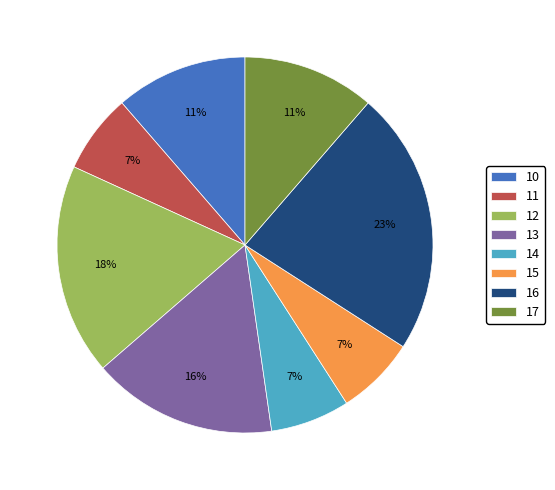

True or false: 15 accounts for 1% of the total.

False